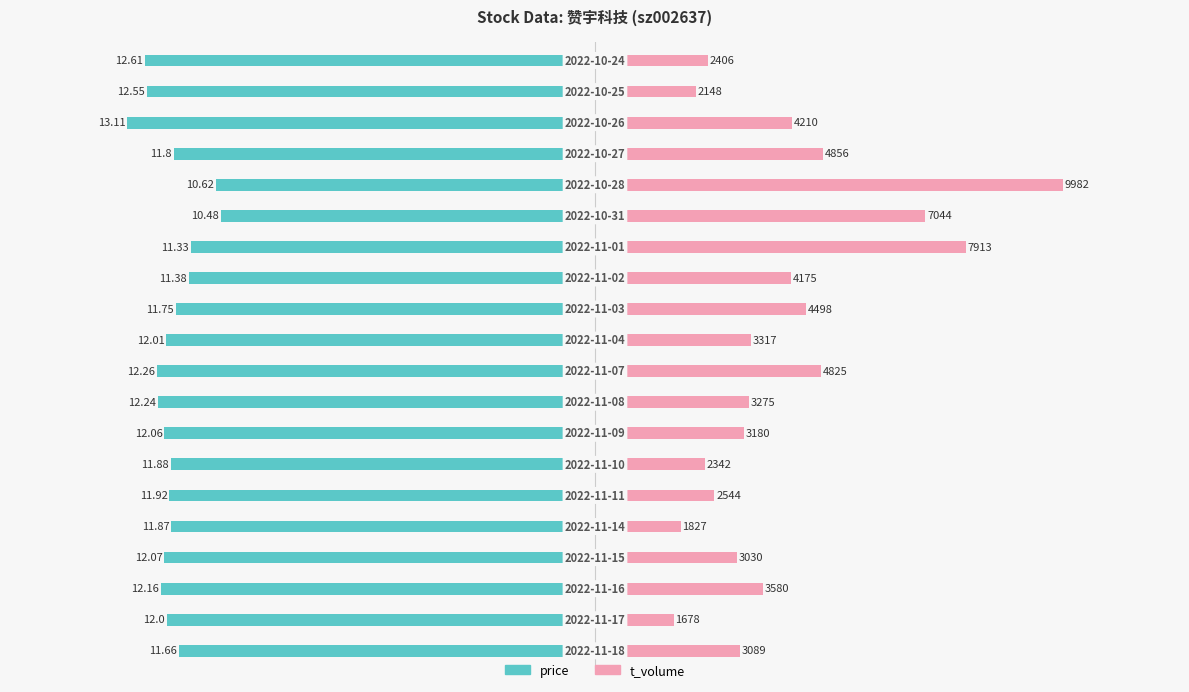

What is the difference between the maximum and minimum values in the price series?

2.6